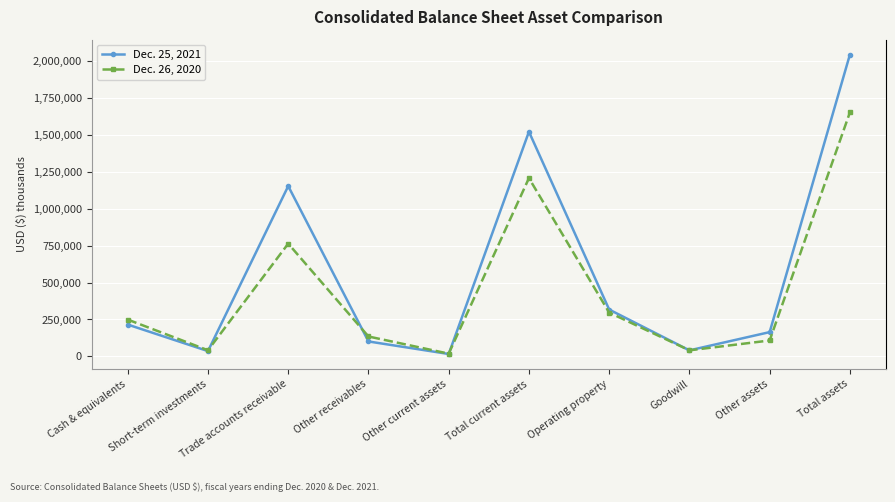

What is the difference between the Dec. 26, 2020 values at Other current assets and Goodwill?

22429